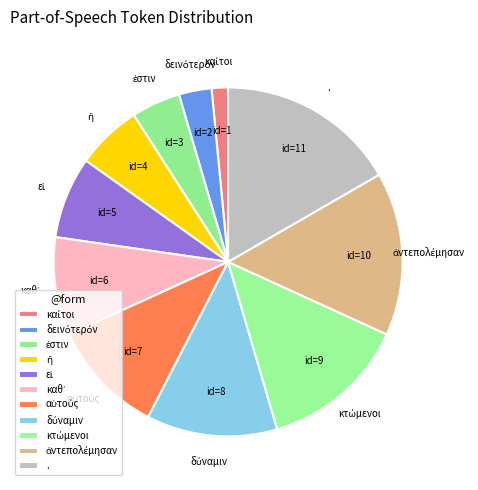

How many segments does this pie chart have?

11